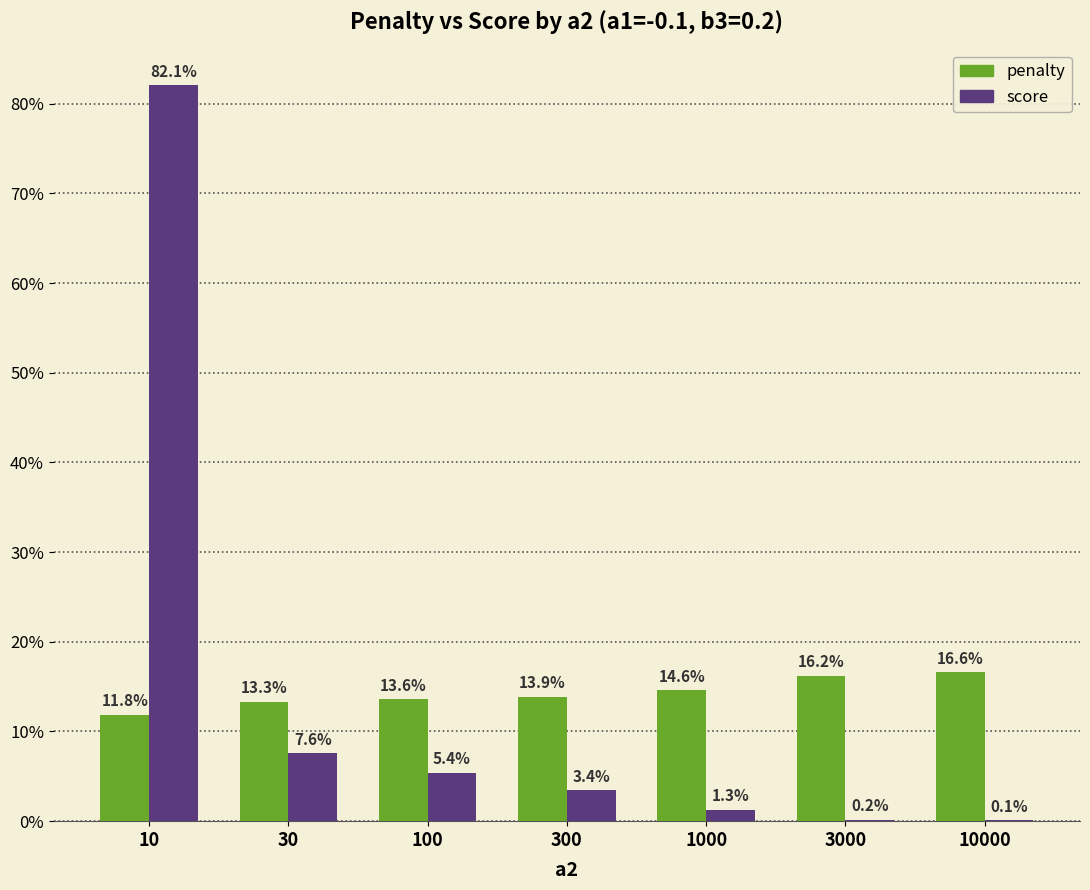

Does the chart contain stacked bars?

No